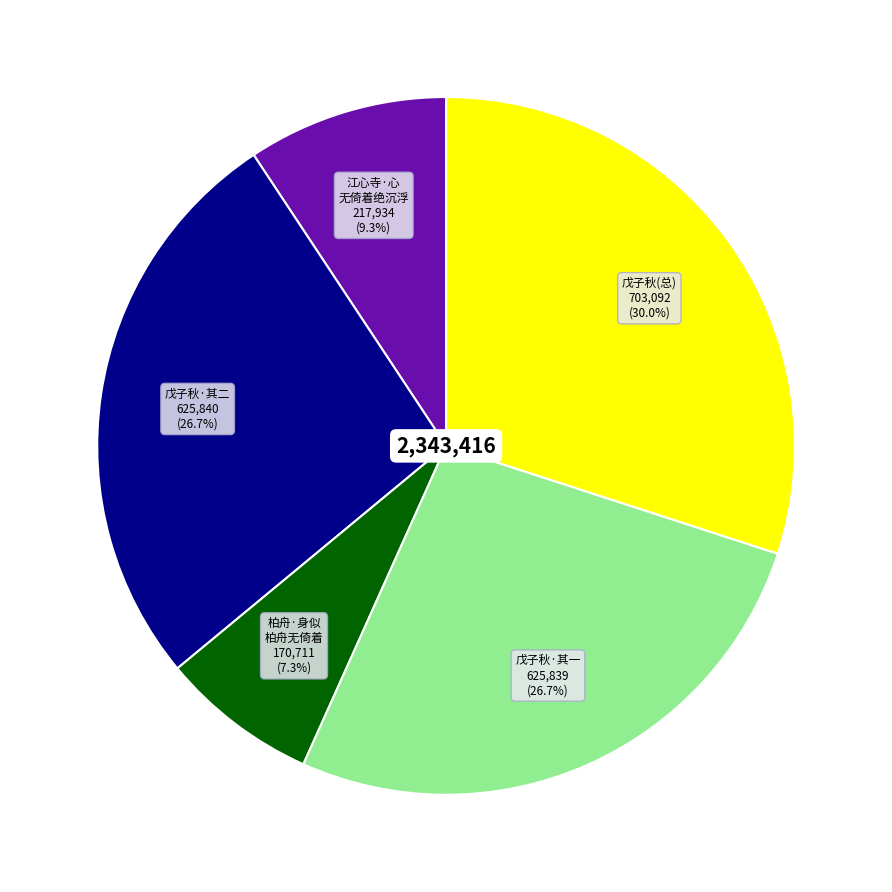

How many segments does this pie chart have?

5